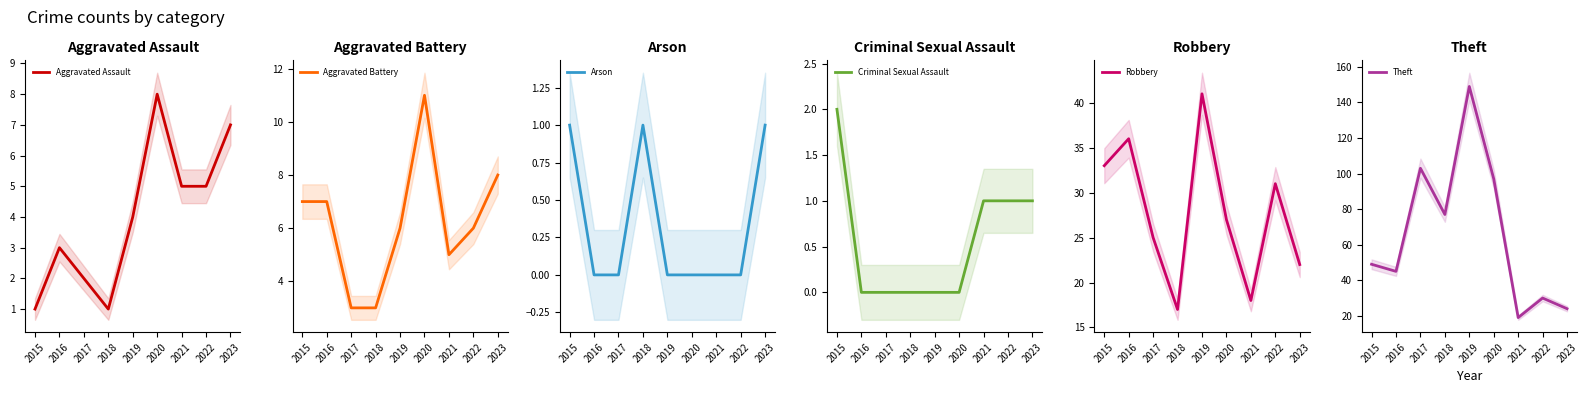

At 2019, list the series in order from largest to smallest.

Theft, Robbery, Aggravated Battery, Aggravated Assault, Arson, Criminal Sexual Assault